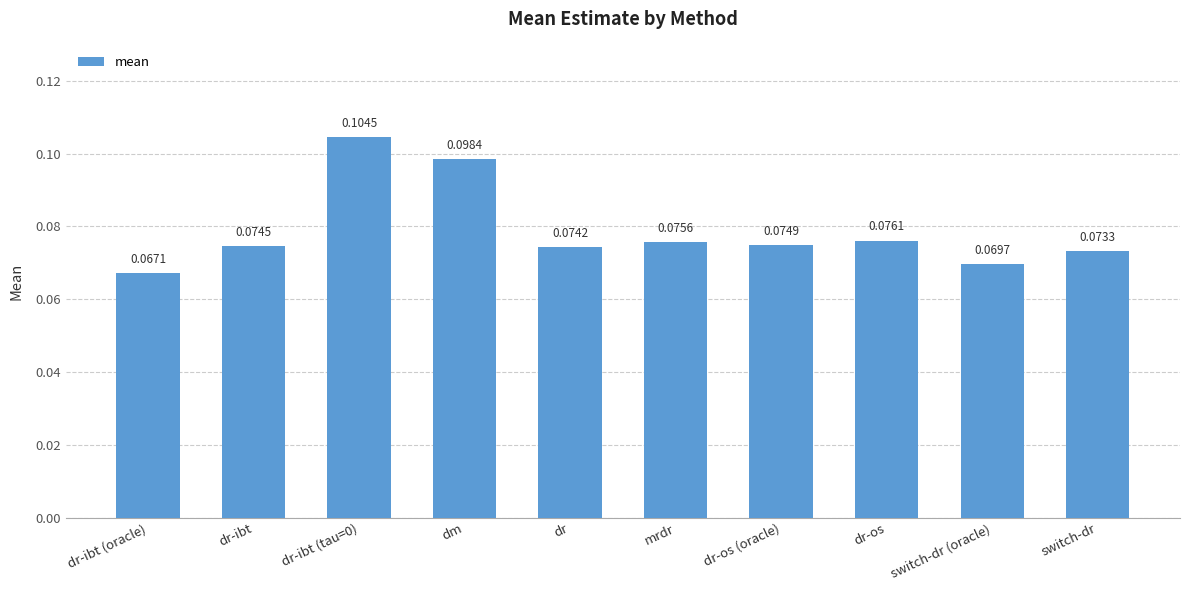

Which has a higher value, switch-dr (oracle) or dr-os (oracle)?

dr-os (oracle)